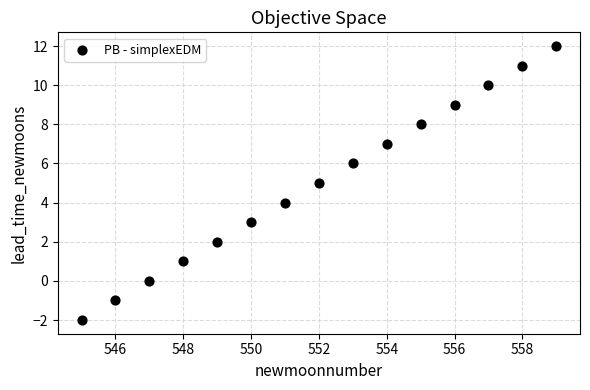

What is the range of Y values (max minus min)?

14